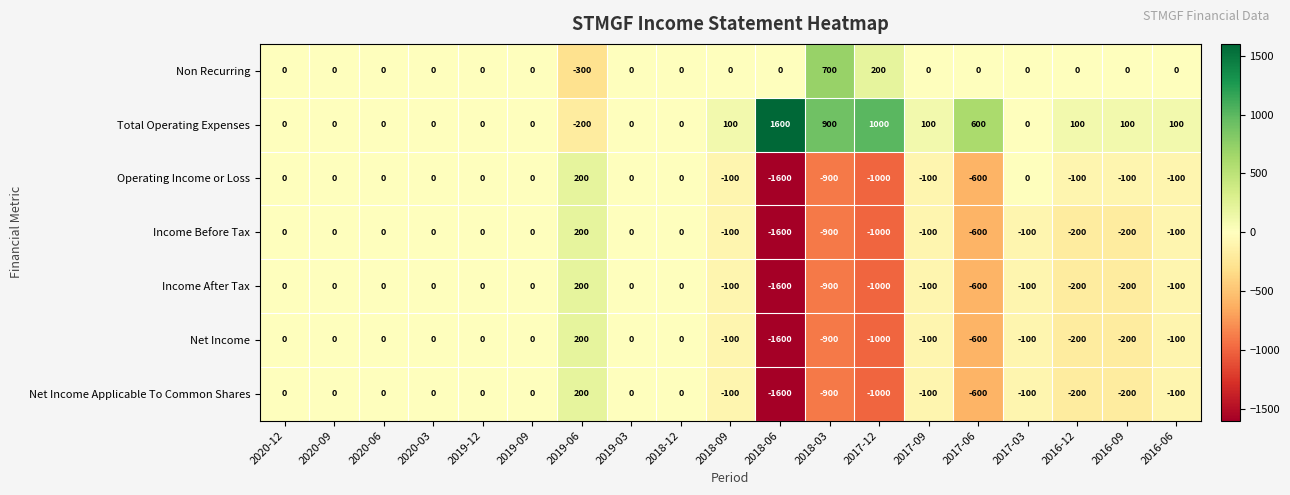

How many values in the Net Income Applicable To Common Shares series are below -100?

6